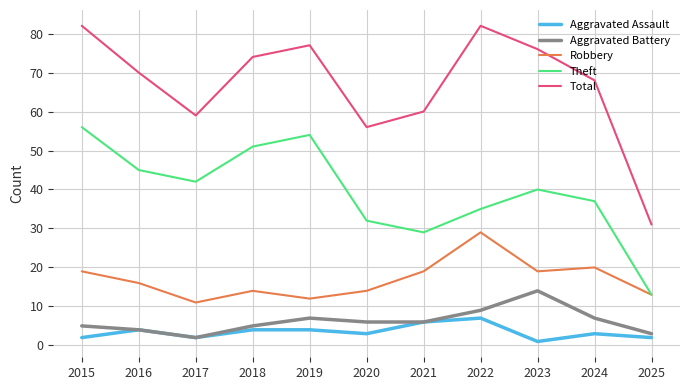

Which series has the largest total across all categories?

Total